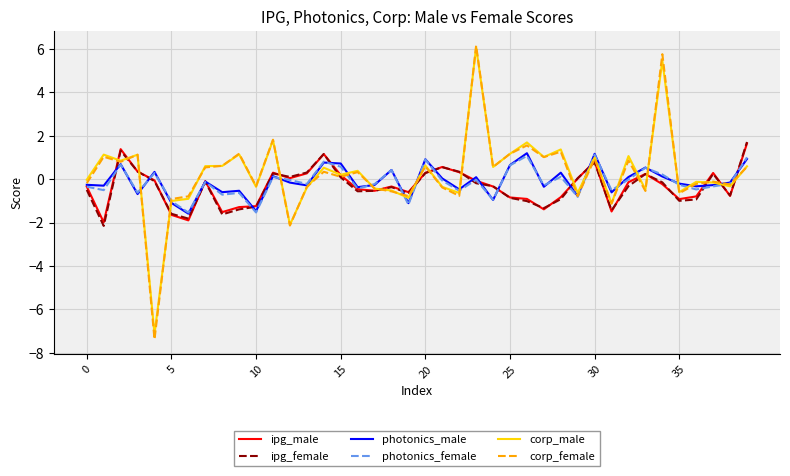

At how many categories does at least one series exceed 4?

2